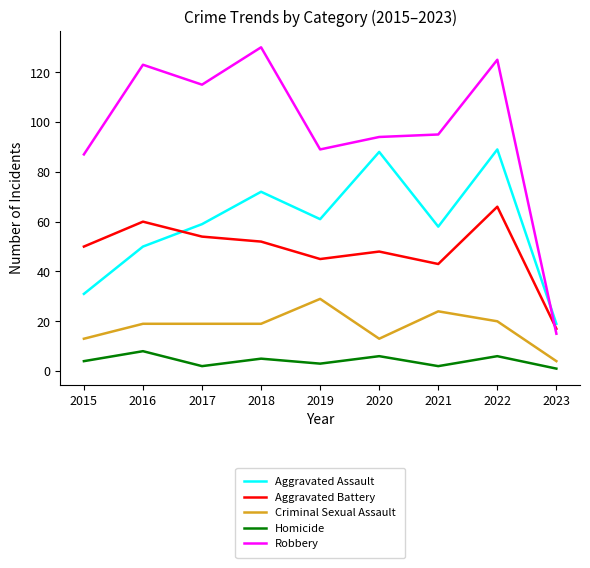

What is the highest value of the Aggravated Battery series?

66